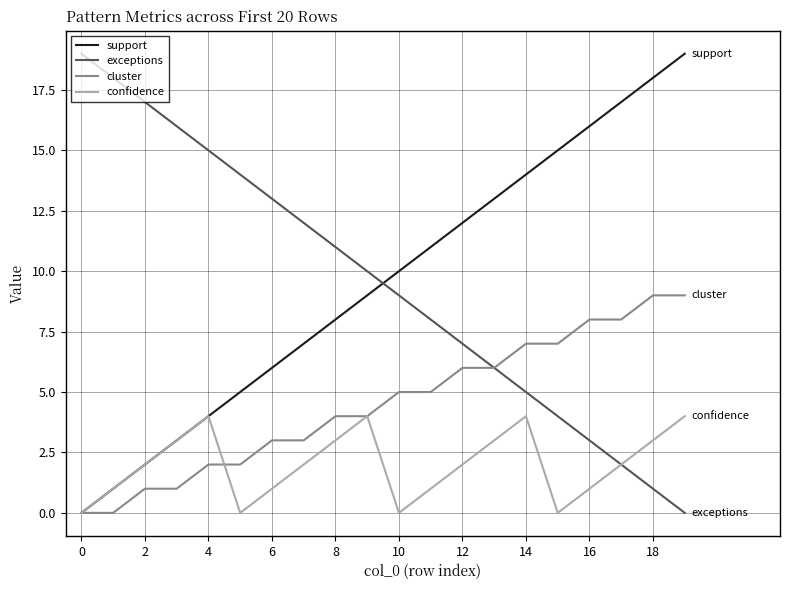

After their last crossing, which series has the higher values: support or exceptions?

support